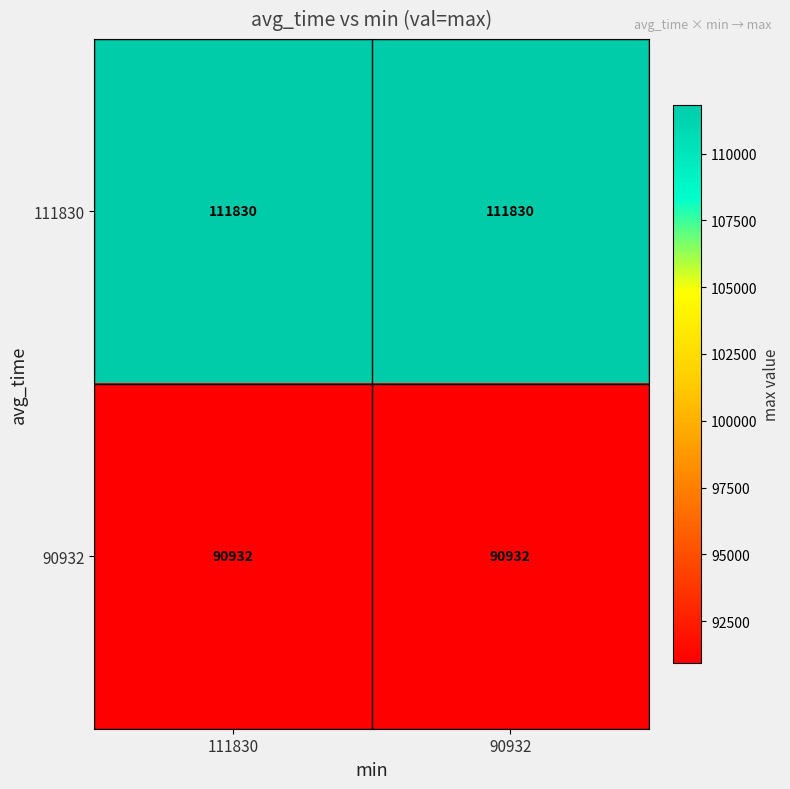

How many series are shown in this chart?

2